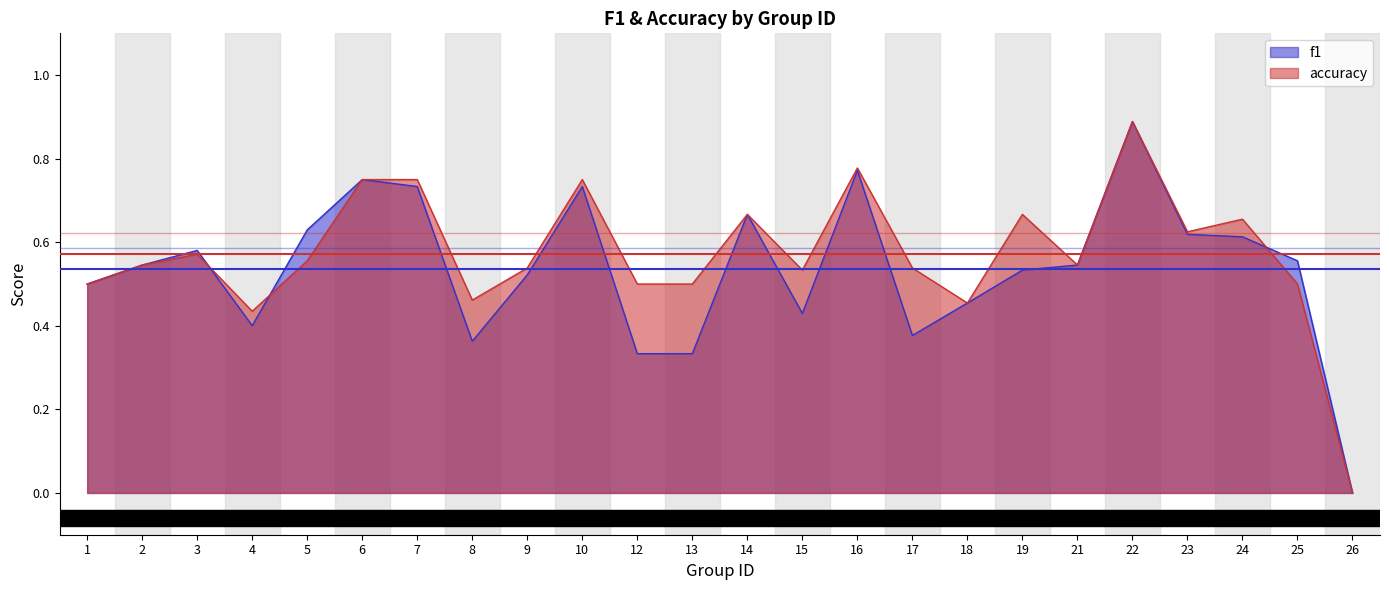

How many categories are shown in the chart?

24